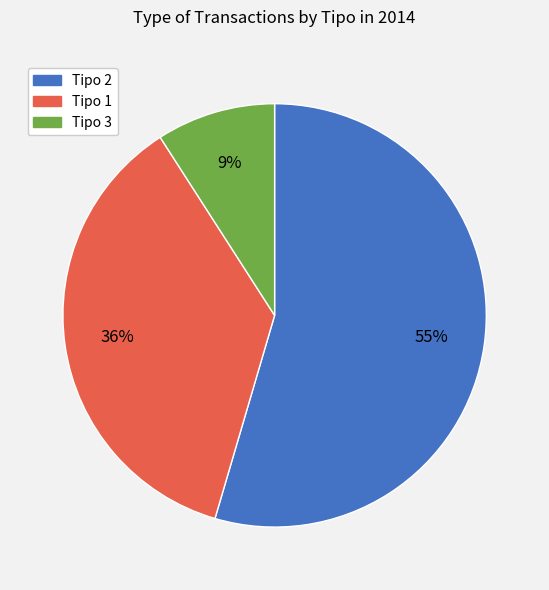

To the nearest percent, what portion does Tipo 1 represent?

36%